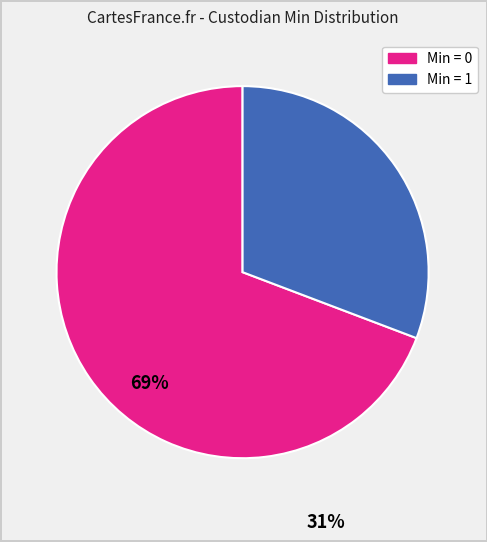

Does any single category account for the majority?

Yes